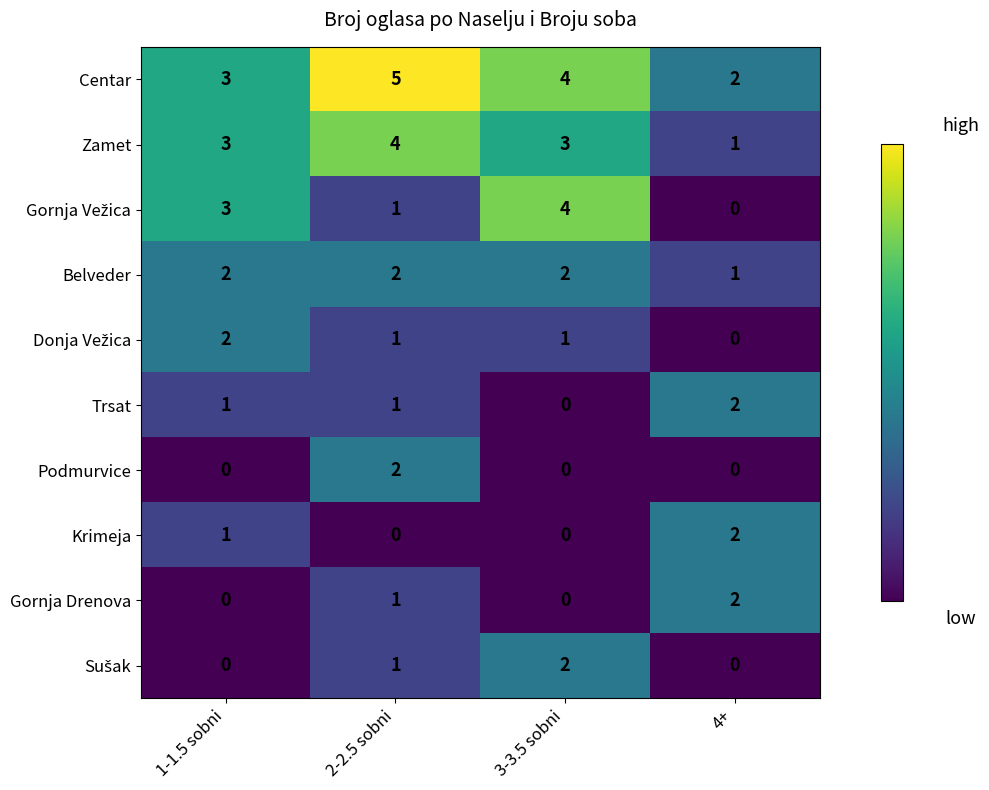

Count the number of categories in the chart.

4